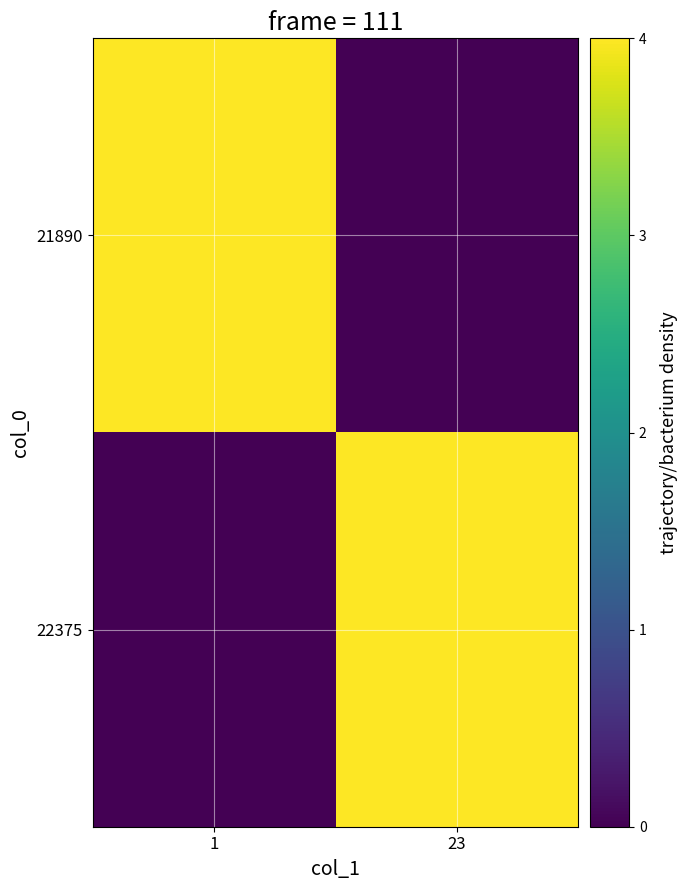

Count the number of data series in this chart.

2